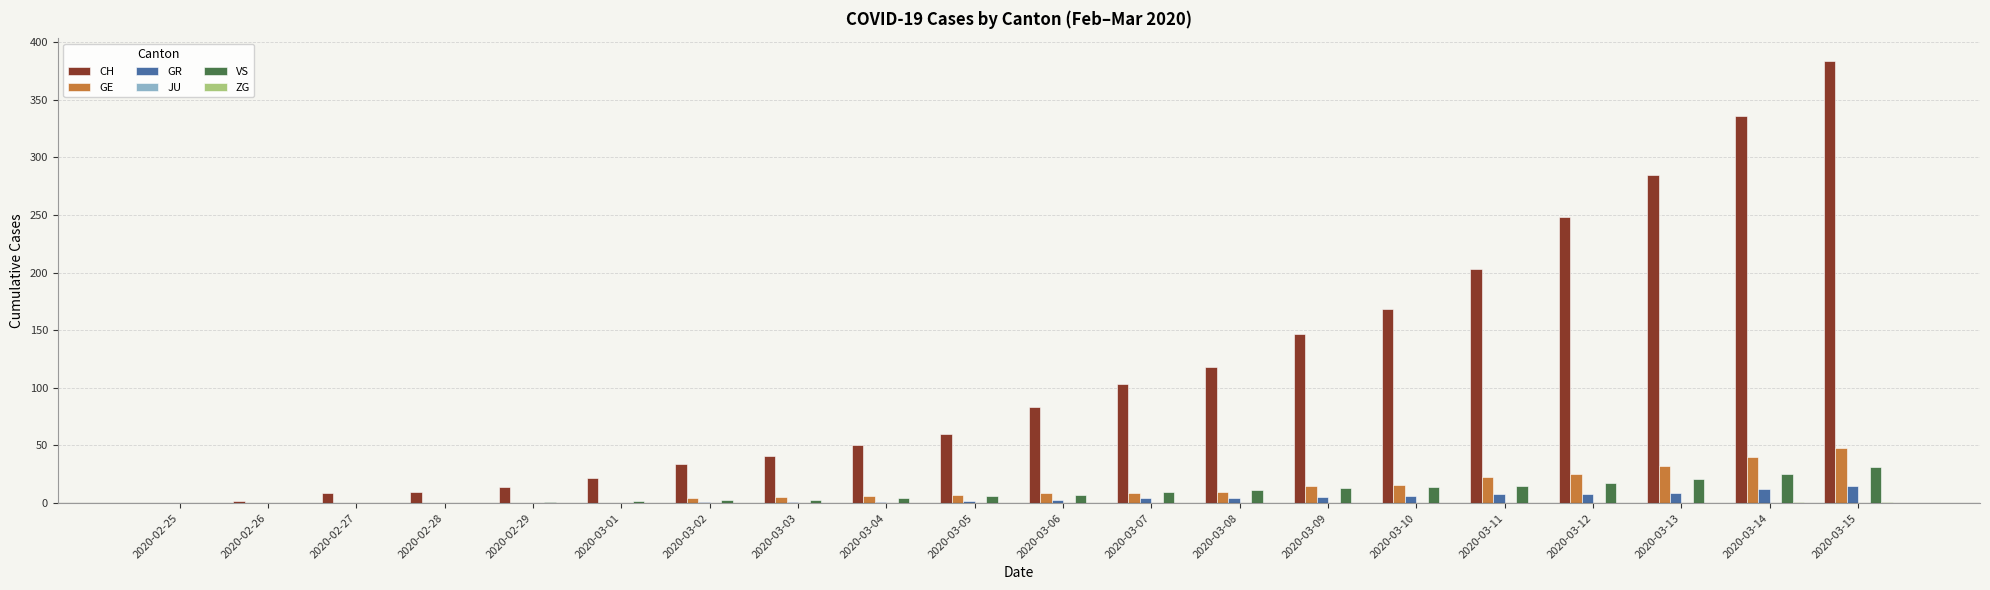

True or false: VS has a value of 17 at 2020-03-12.

True